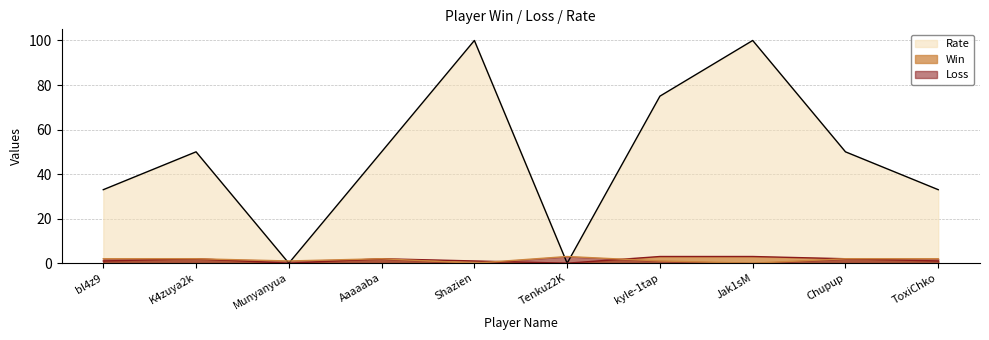

What is the sum of the Rate values at Shazien and K4zuya2k?

150